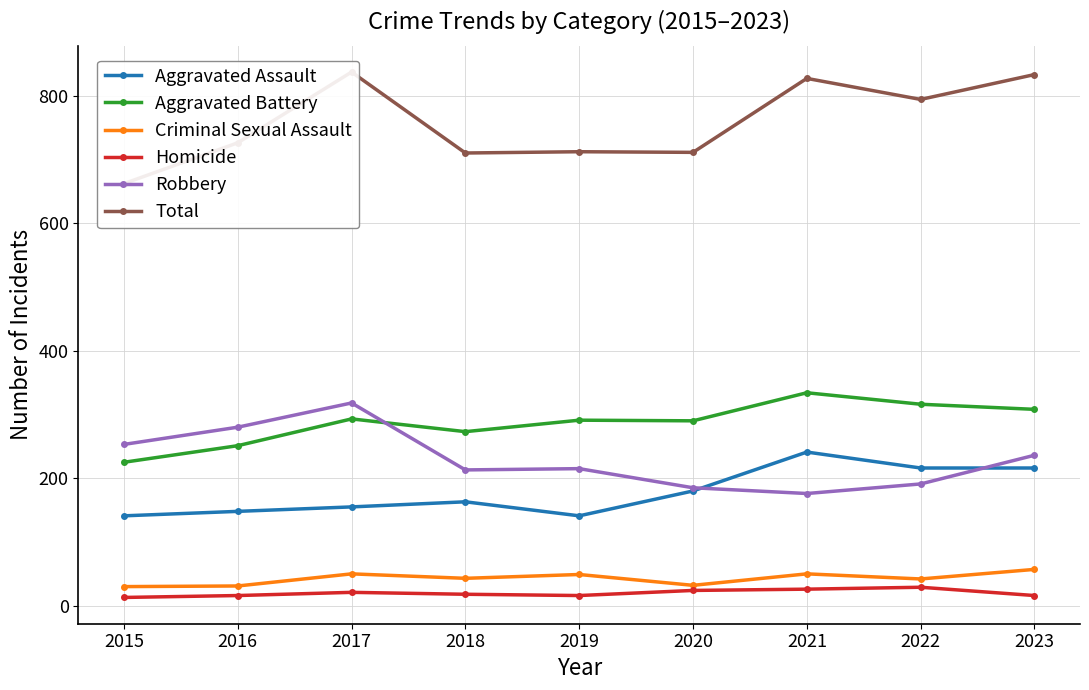

Reading left to right, transcribe all the data shown in this chart.

Aggravated Assault: 2015=141	2016=148	2017=155	2018=163	2019=141	2020=180	2021=241	2022=216	2023=216
Aggravated Battery: 2015=225	2016=251	2017=293	2018=273	2019=291	2020=290	2021=334	2022=316	2023=308
Criminal Sexual Assault: 2015=30	2016=31	2017=50	2018=43	2019=49	2020=32	2021=50	2022=42	2023=57
Homicide: 2015=13	2016=16	2017=21	2018=18	2019=16	2020=24	2021=26	2022=29	2023=16
Robbery: 2015=253	2016=280	2017=318	2018=213	2019=215	2020=185	2021=176	2022=191	2023=236
Total: 2015=662	2016=726	2017=837	2018=710	2019=712	2020=711	2021=827	2022=794	2023=833